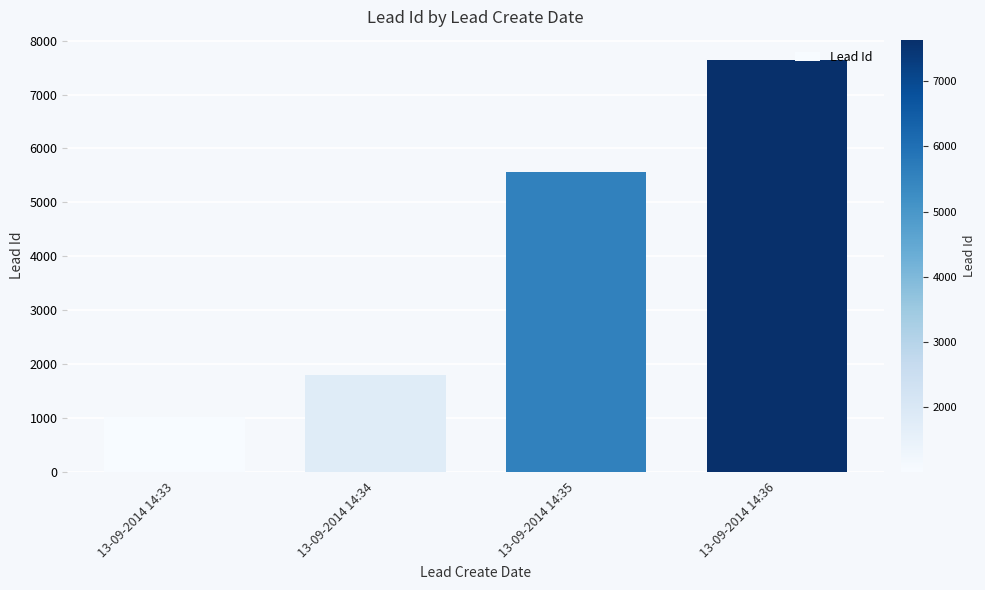

Which label corresponds to the smallest value in the chart?

13-09-2014 14:33